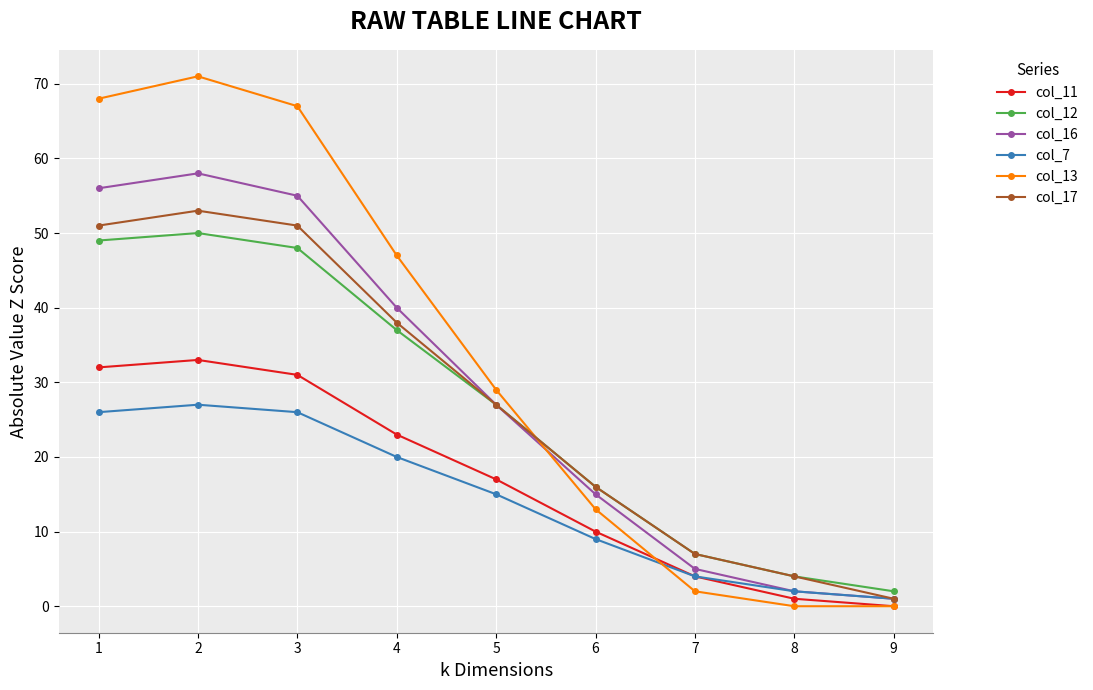

What is the value of the col_13 point at the 2nd from the left?

71